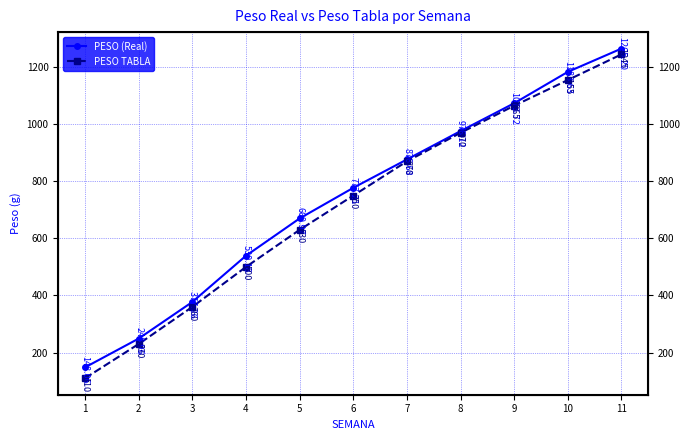

At which category is the sum across all series the highest?

11